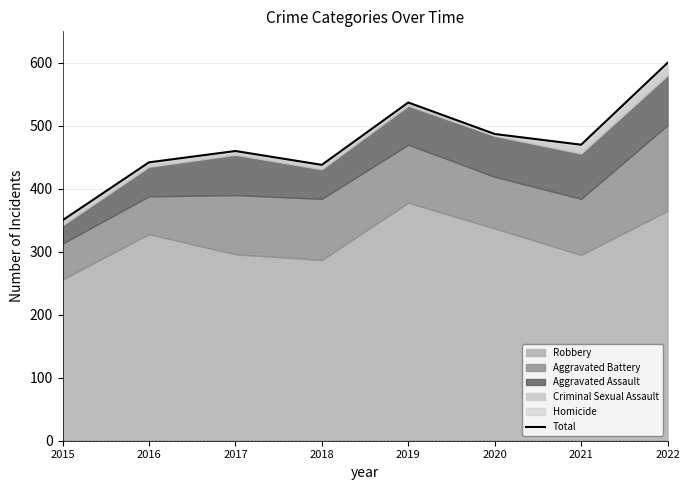

Where is the first local maximum?

2017